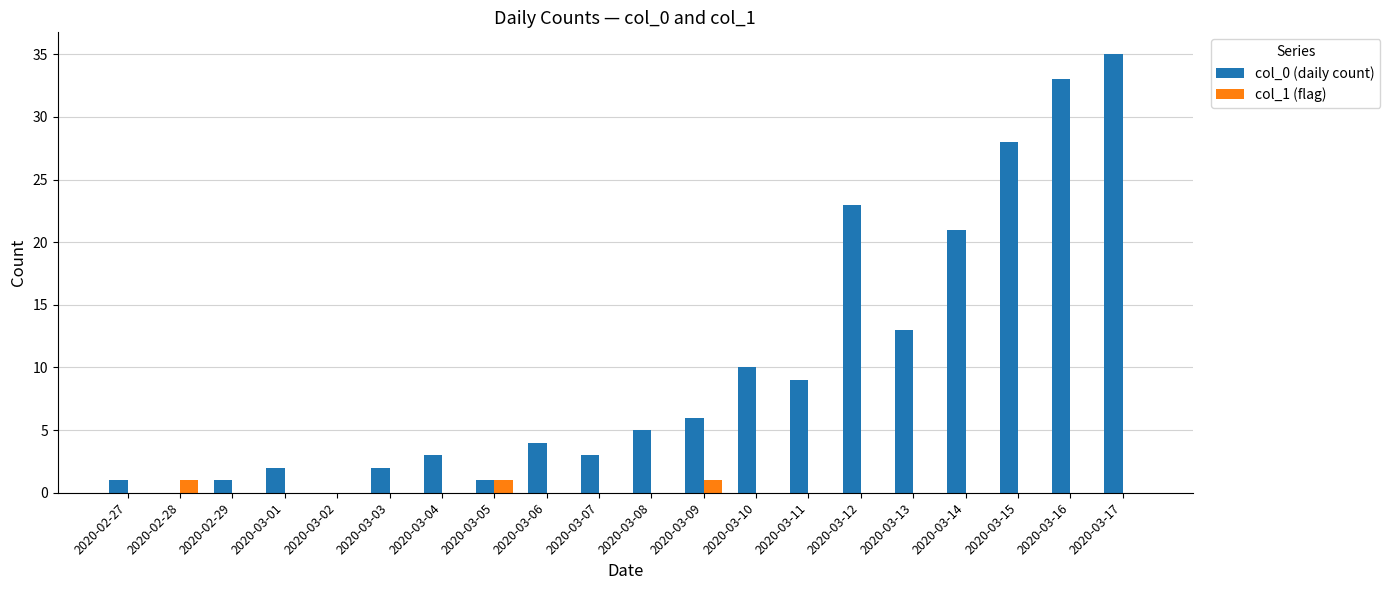

What is the total value across all series at 2020-02-27?

1